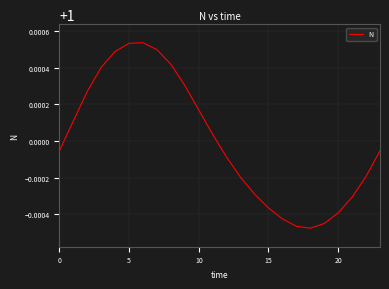

The chart shows a value of 0.4 at 20. True or false?

False